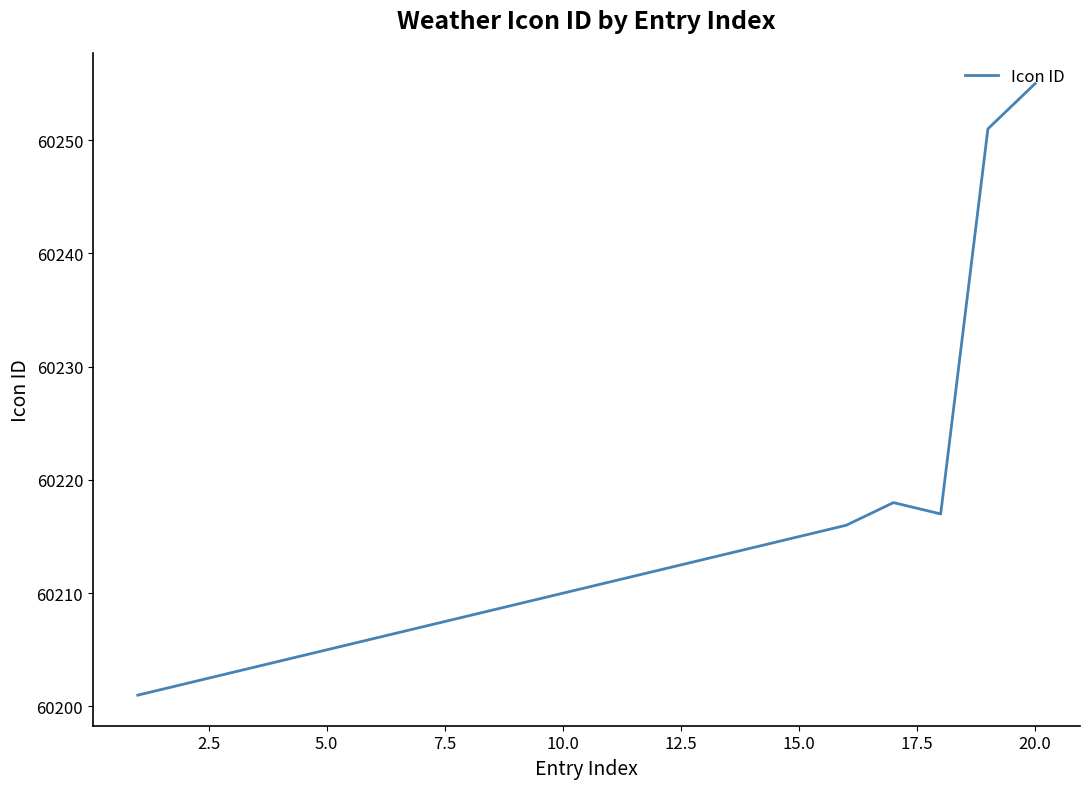

What is the difference between the maximum and minimum values?

54